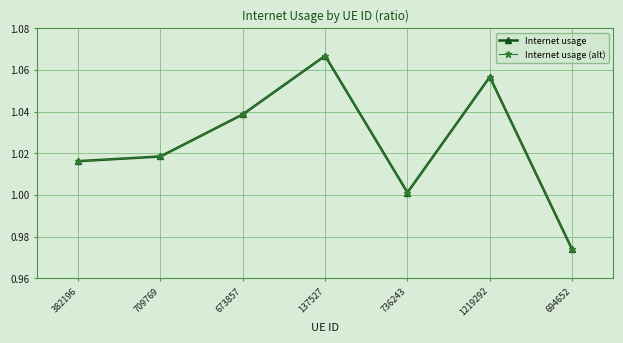

Does the chart have visible grid lines?

Yes